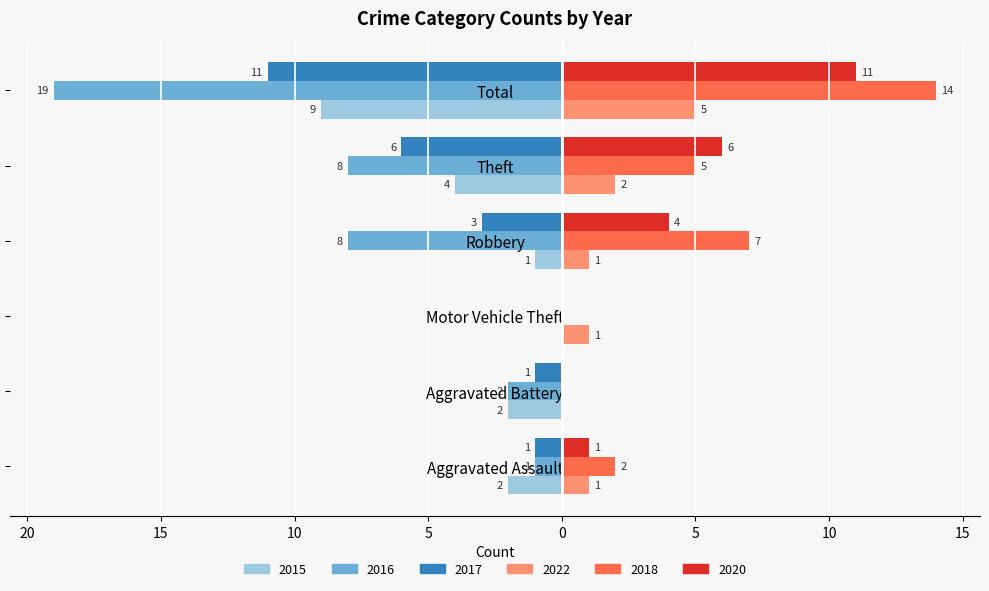

What is the label of the 3rd bar from the right?

Robbery